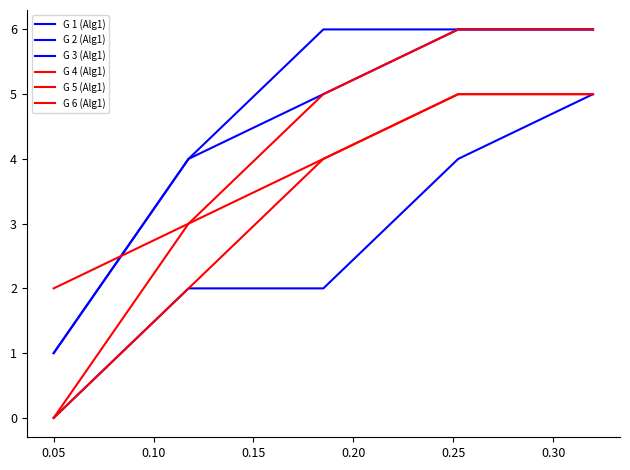

What is the difference between the maximum and minimum values in the G 3 (Alg1) series?

5